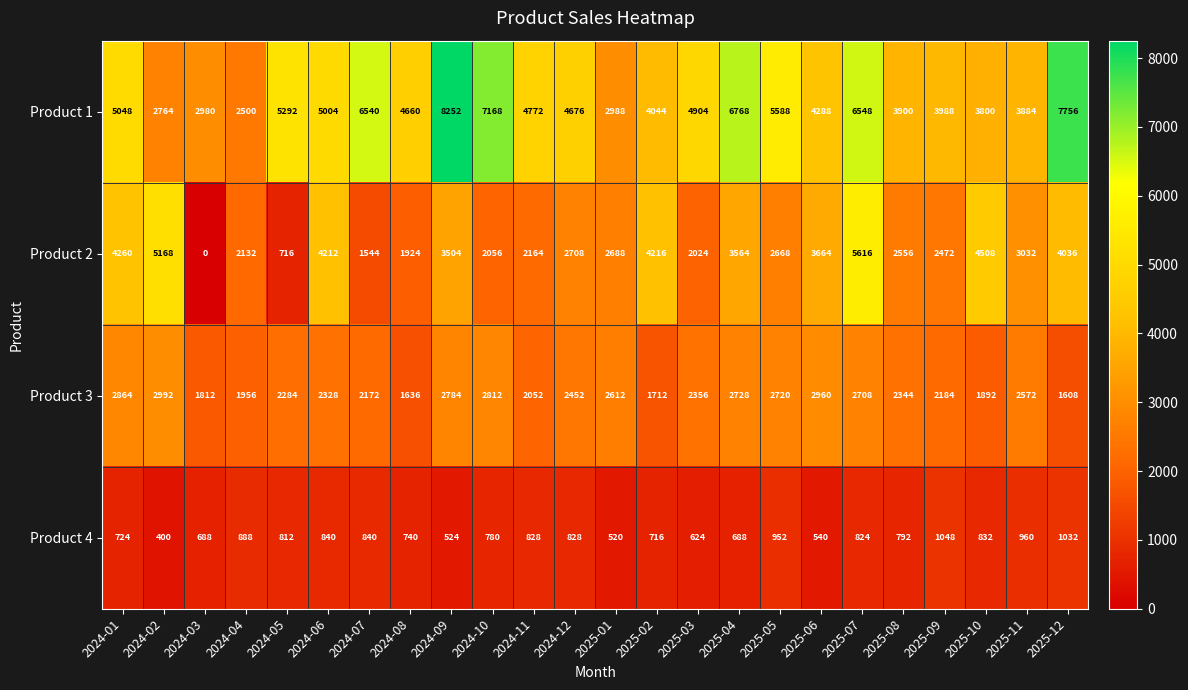

What is the sum of all Product 2 values?

71432